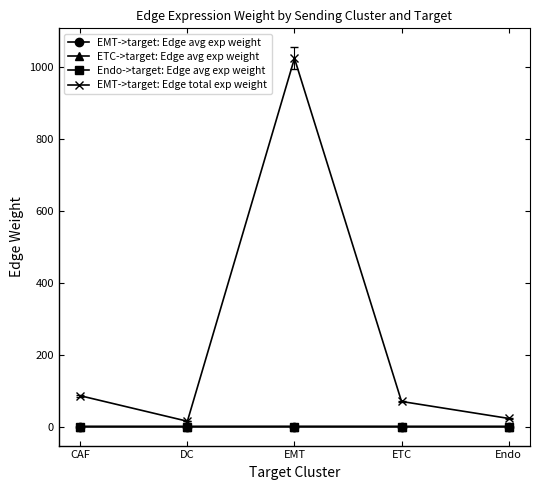

In ETC->target: Edge avg exp weight, how many points are higher than both neighbors (excluding endpoints)?

1